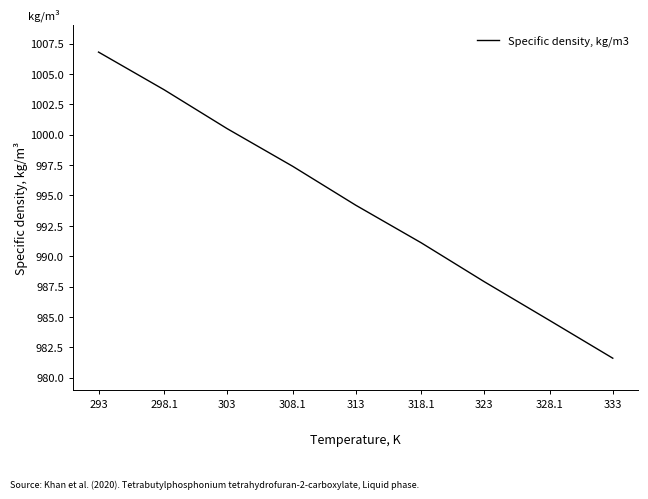

What value does the data have at 323?

987.9